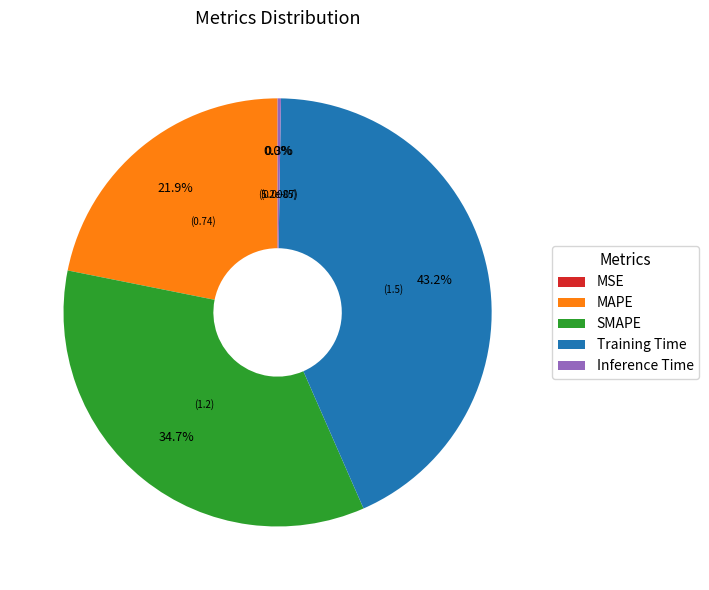

What portion of the pie excludes MAPE?

78.1%